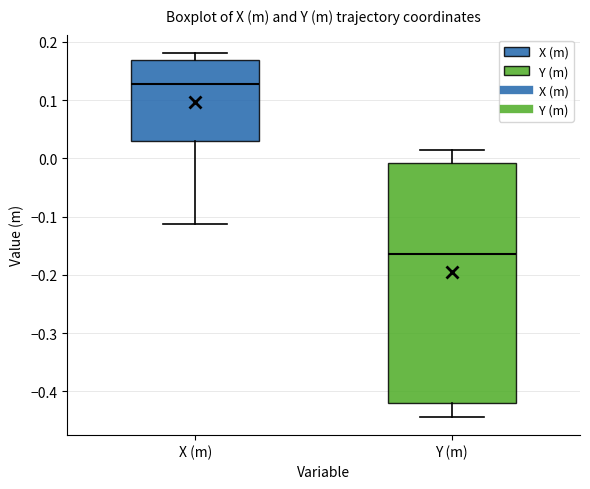

Which box has the highest median line?

X (m)